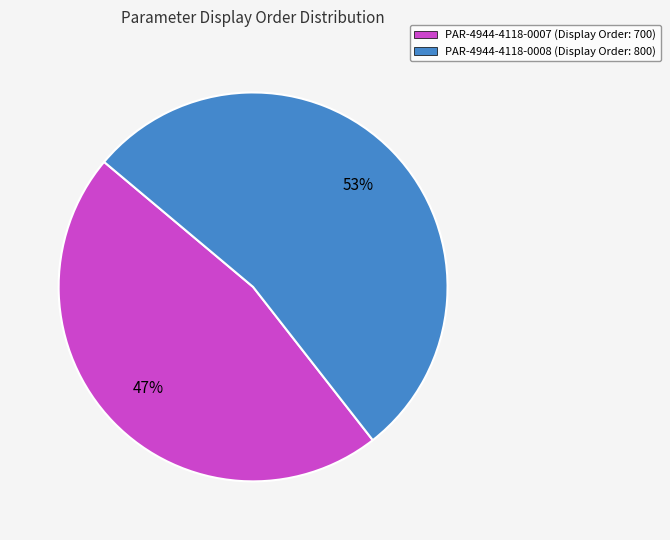

How many slices are in this pie chart?

2